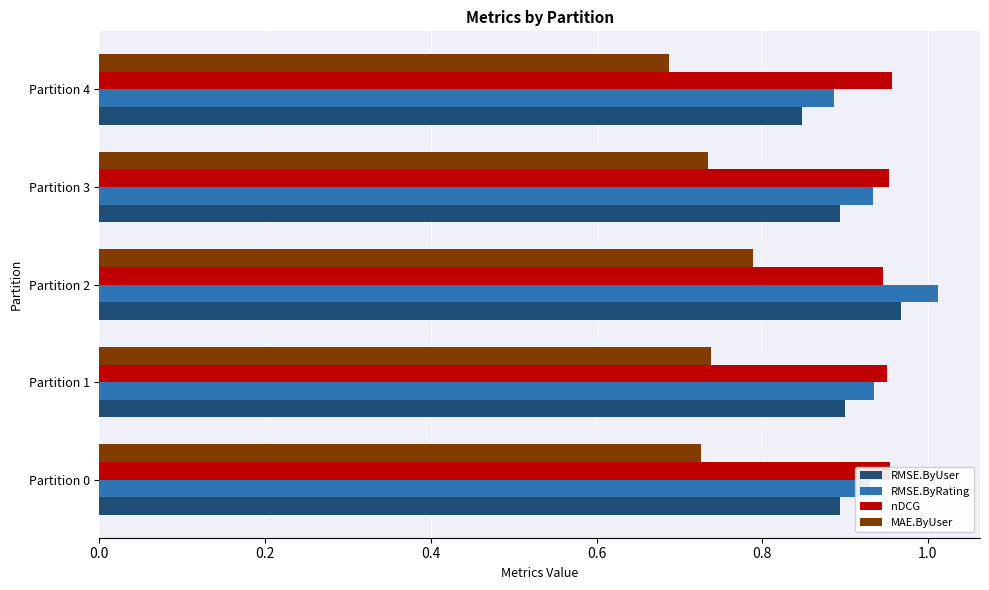

At which label does MAE.ByUser reach its minimum?

Partition 4